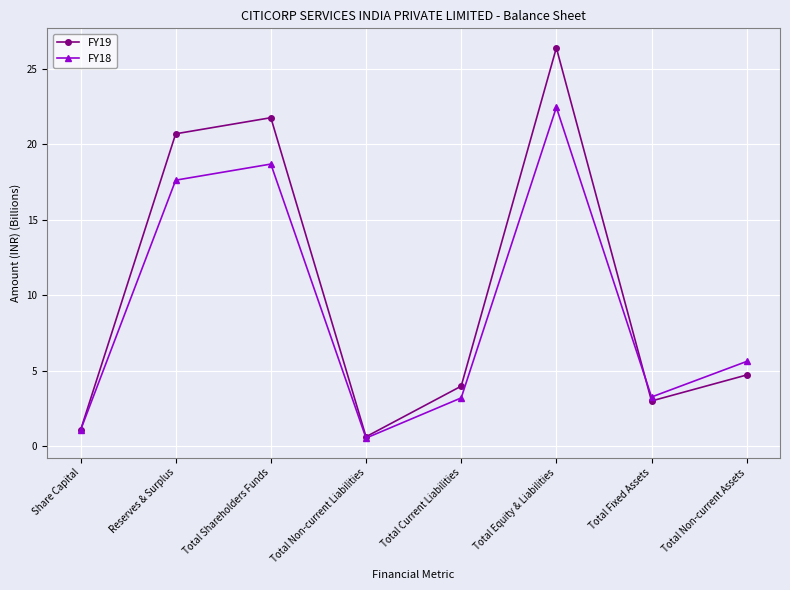

How many data points in FY18 are above 5?

4